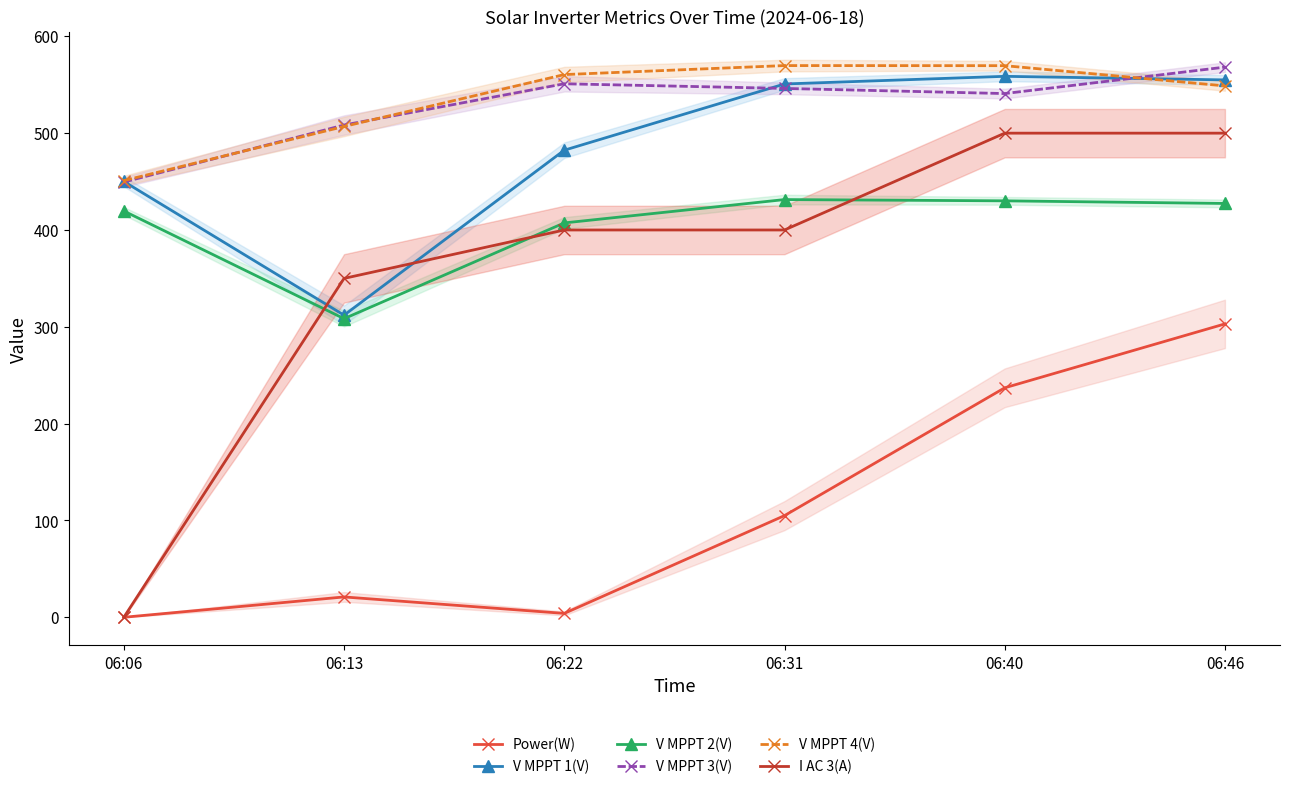

The value of V MPPT 1(V) at 06:22 is 482.4. True or false?

True